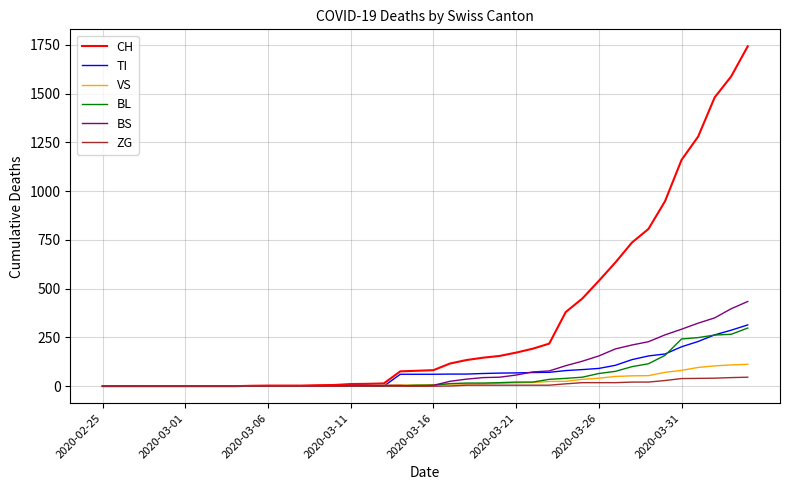

Which series has the largest range (max minus min)?

CH